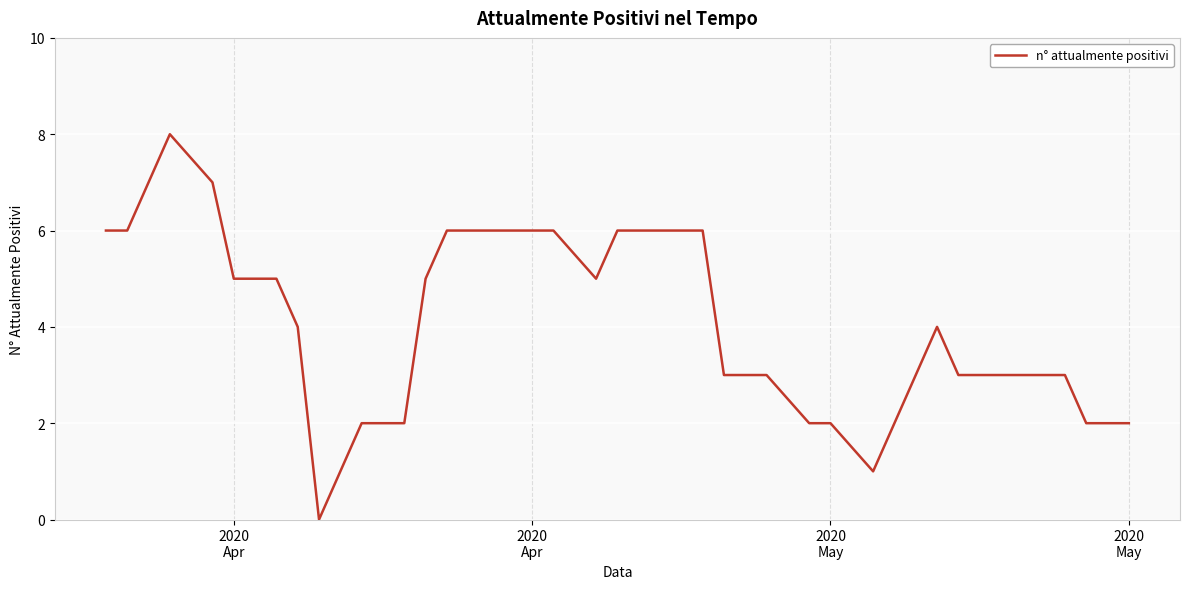

What is the difference between the maximum and minimum values?

8